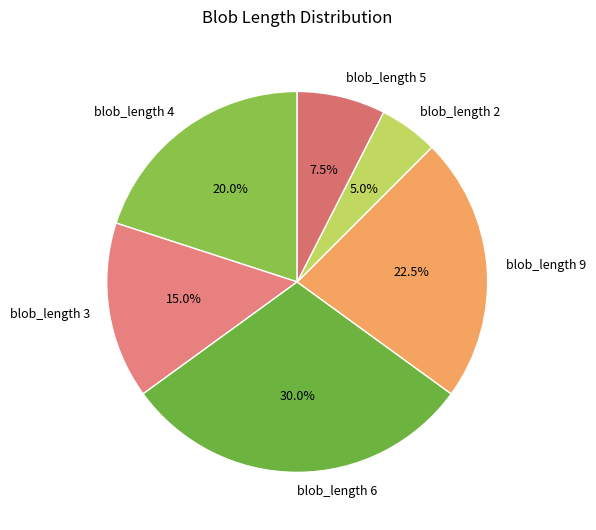

Does any single category account for the majority?

No